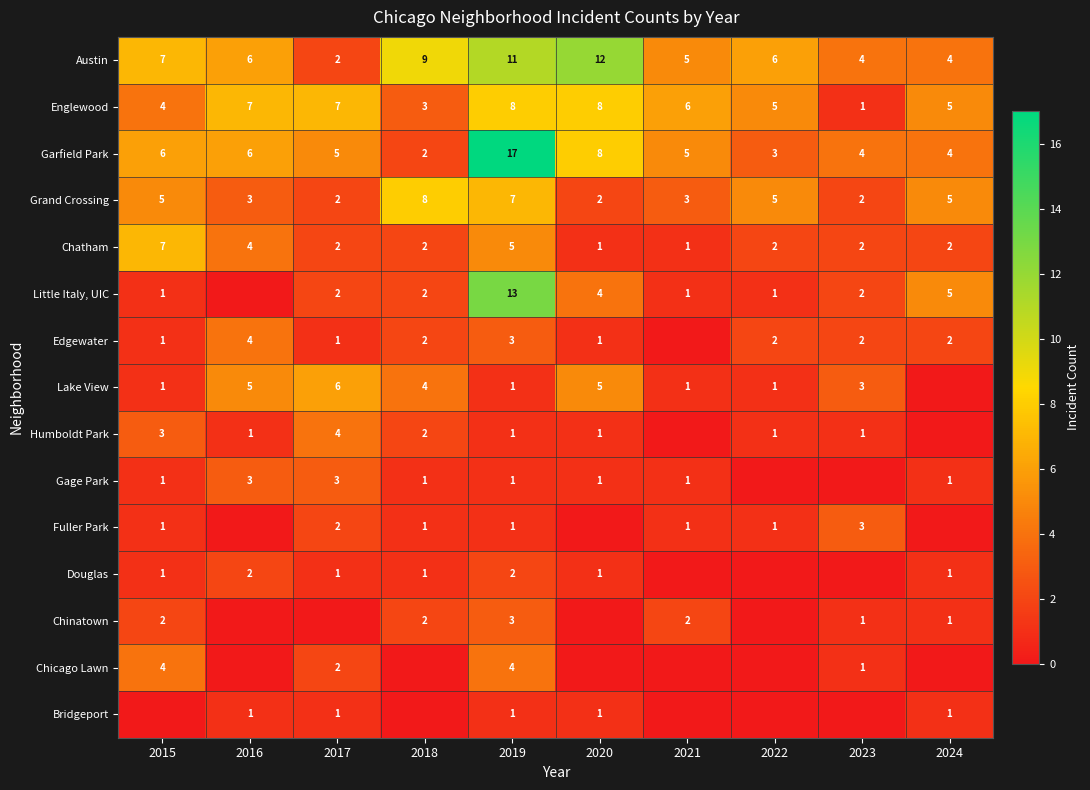

The Garfield Park series shows 5 at 2021. True or false?

True